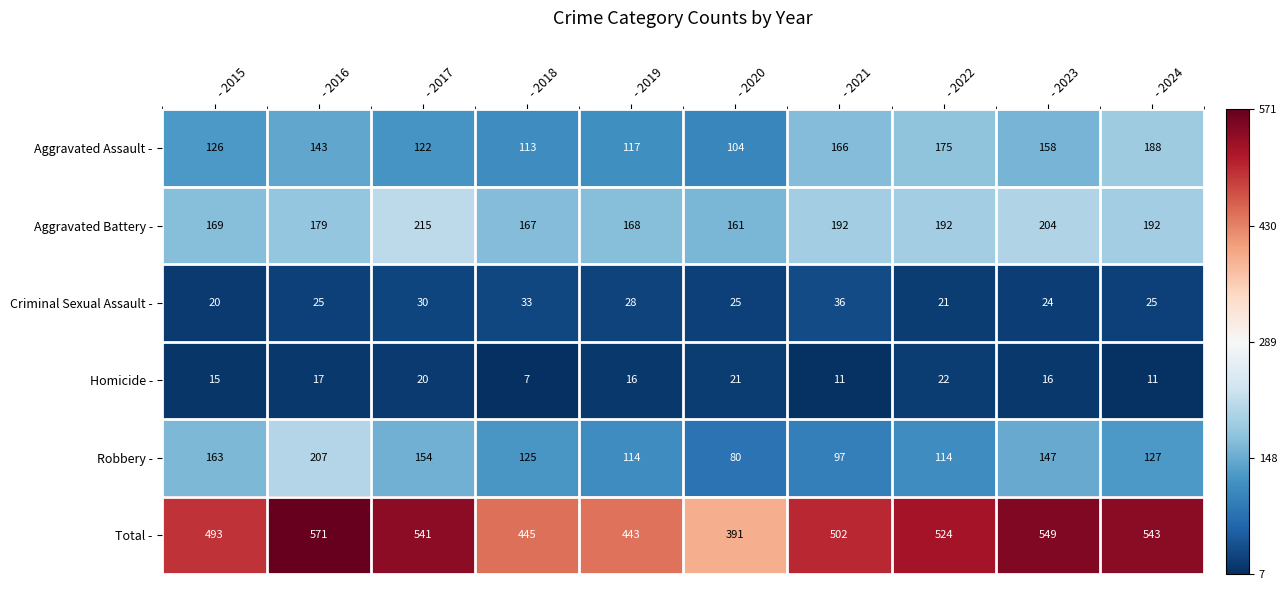

What is the sum of the Homicide - values at - 2024 and - 2019?

27